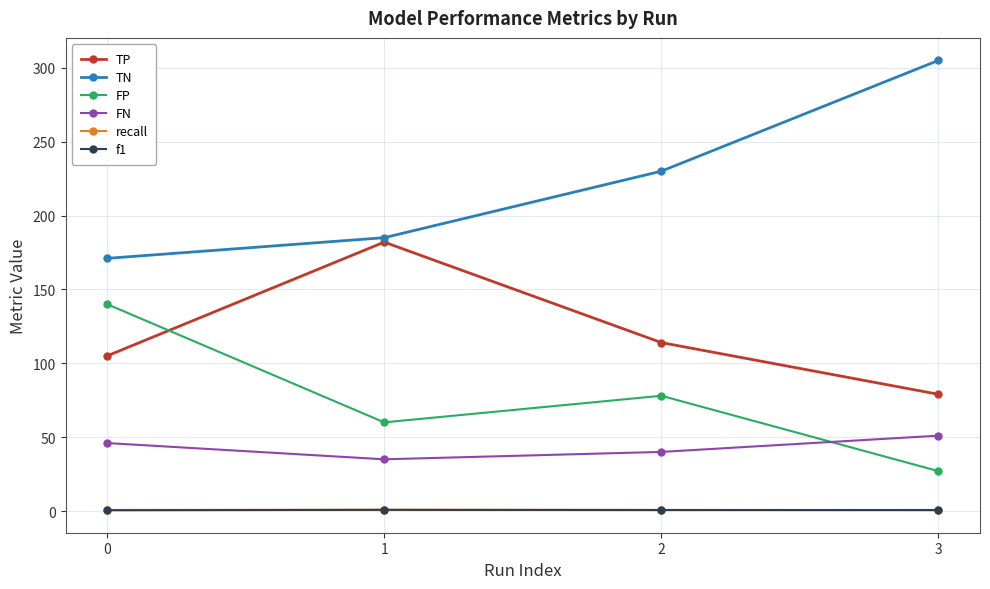

True or false: TN and FN cross at least once.

False